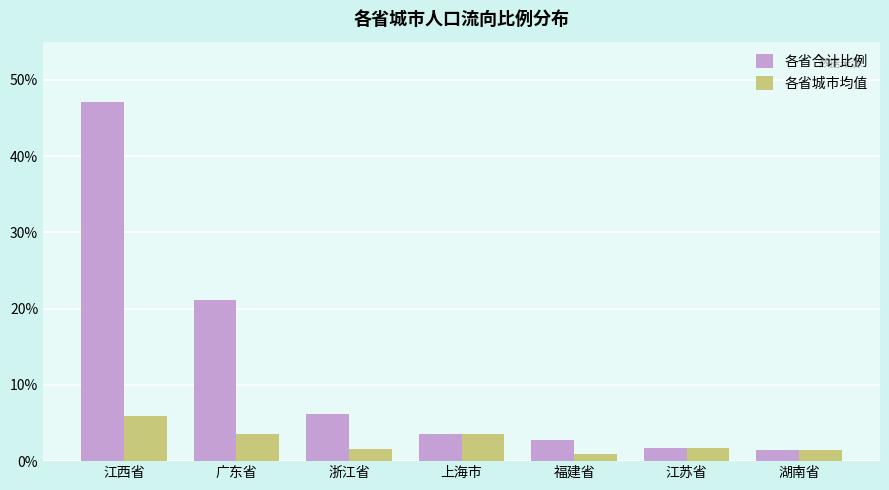

Are the bars grouped side by side (vs. stacked)?

Yes